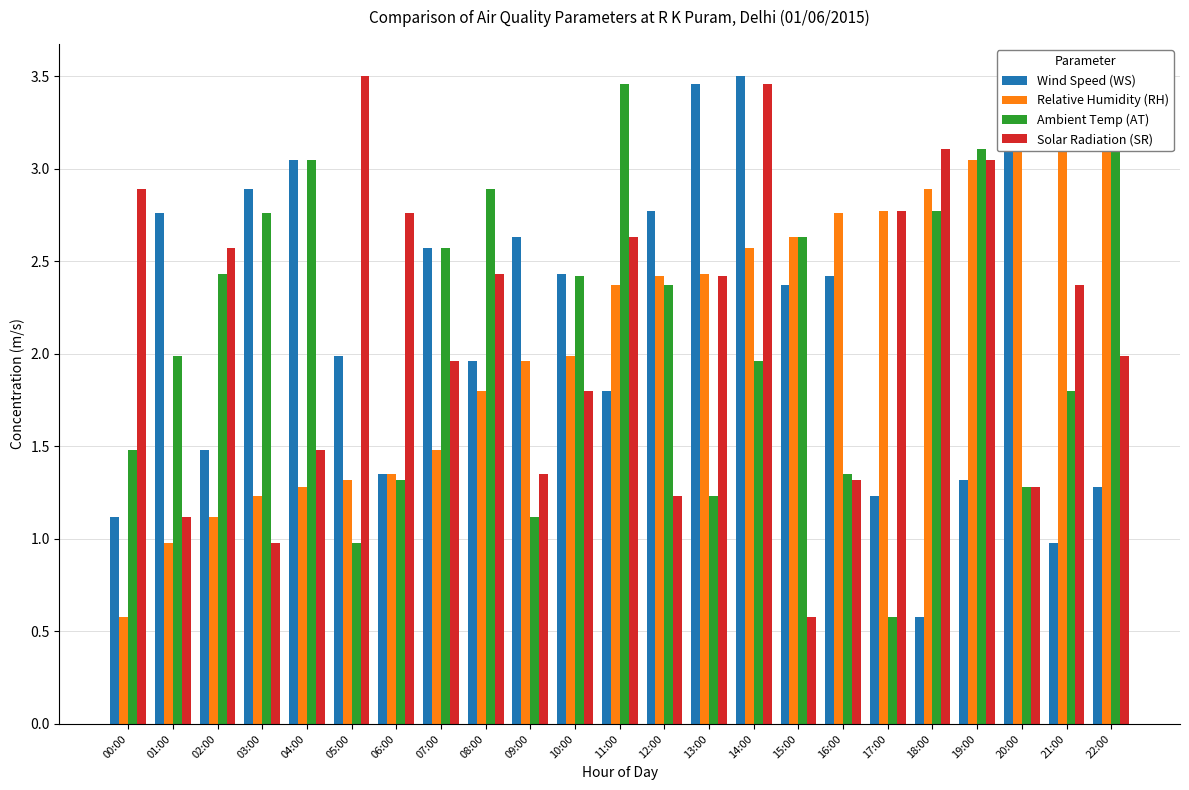

Where is Relative Humidity (RH) nearest to the value 2?

10:00